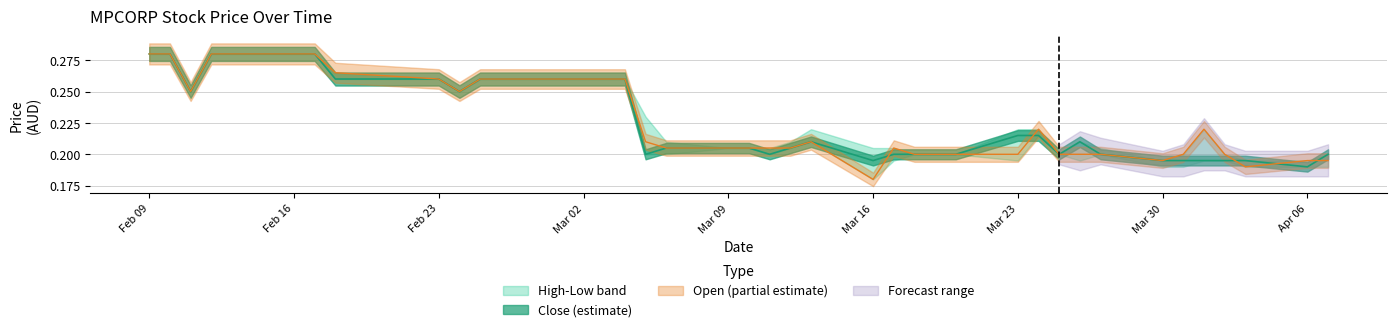

What value does the close series have at Feb 23?

0.3